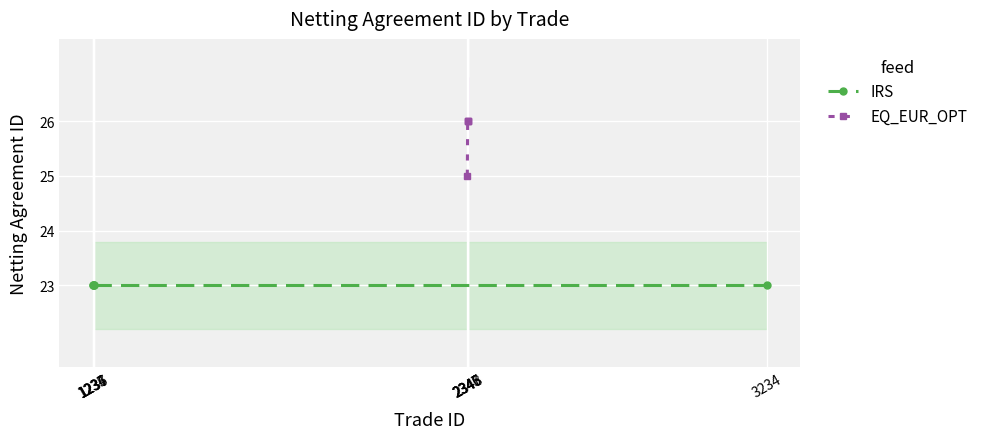

Is this an area chart (filled region under the line)?

No